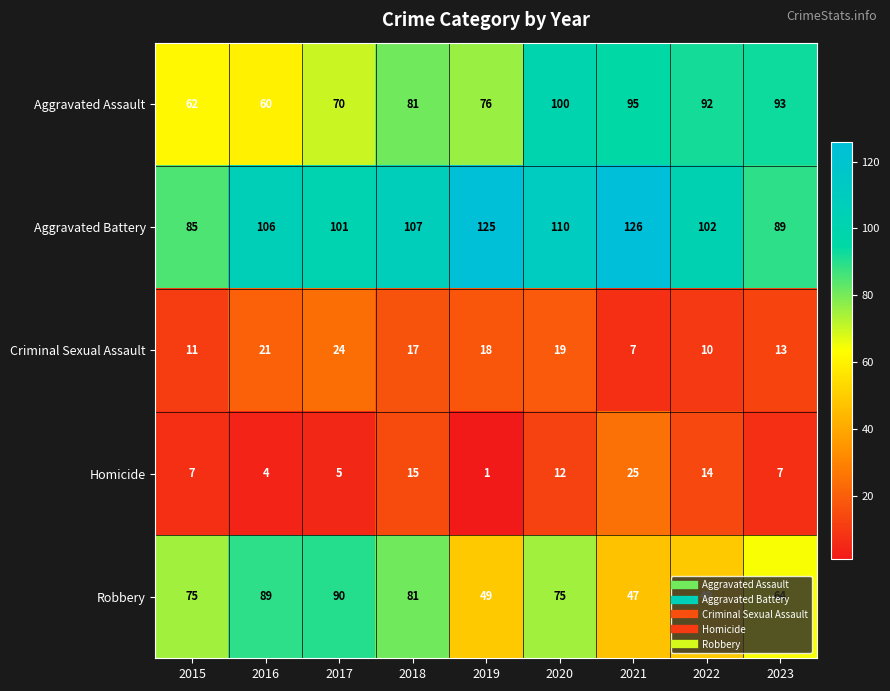

Which series has the largest range (max minus min)?

Robbery